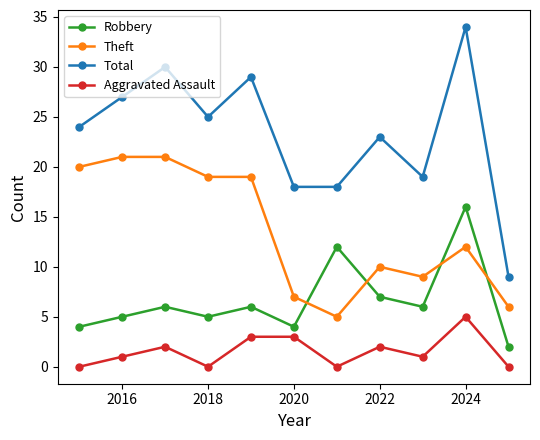

What is the greatest value displayed?

34